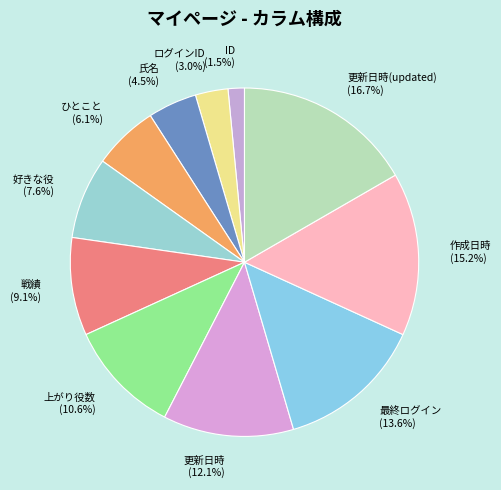

Is there any slice that represents more than half of the pie?

No